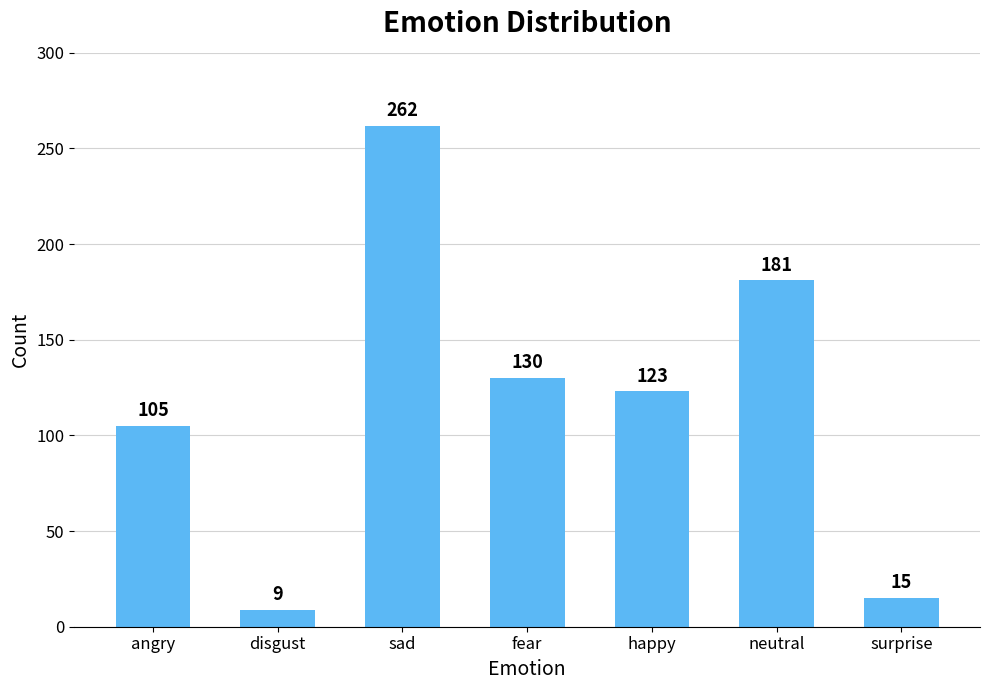

Which category has the lowest value across all series?

disgust